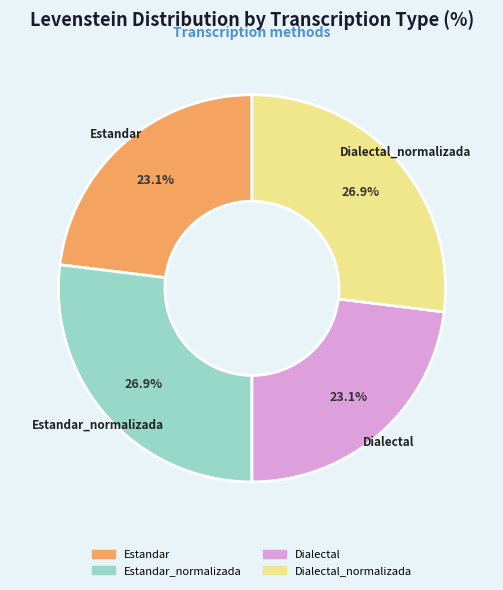

Is there a majority slice in this chart?

No